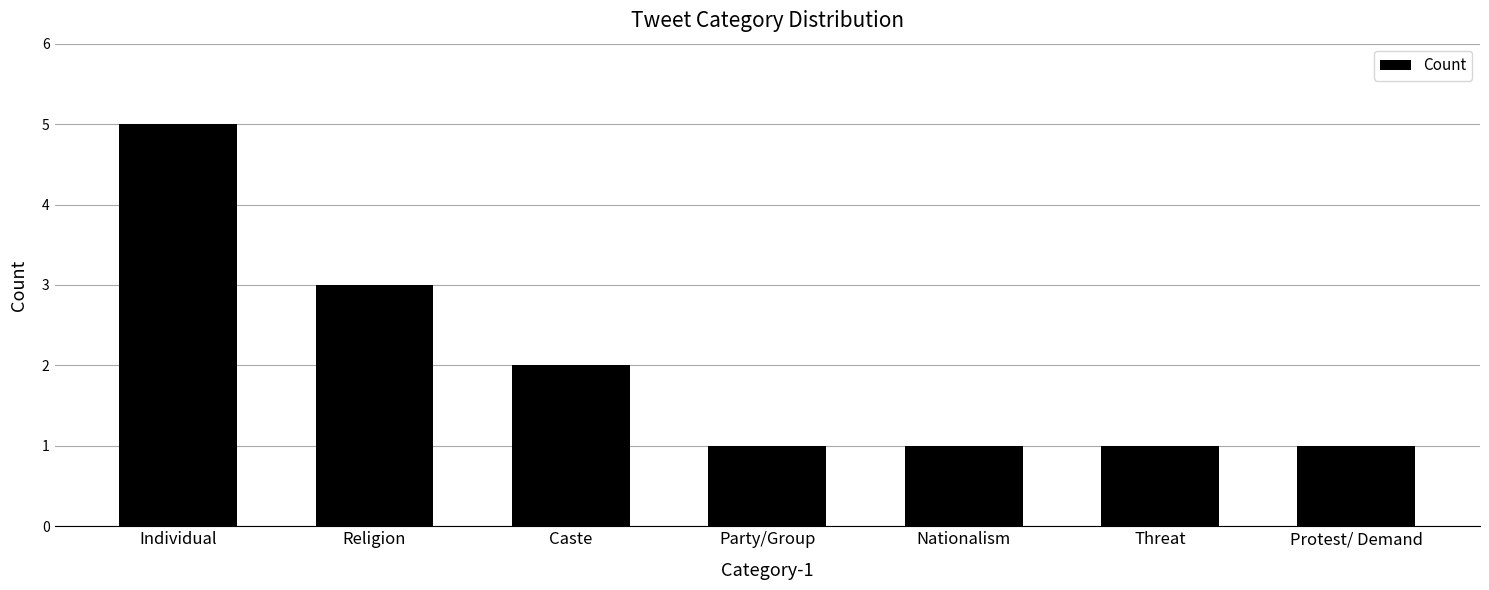

What is the label of the 7th bar from the right?

Individual